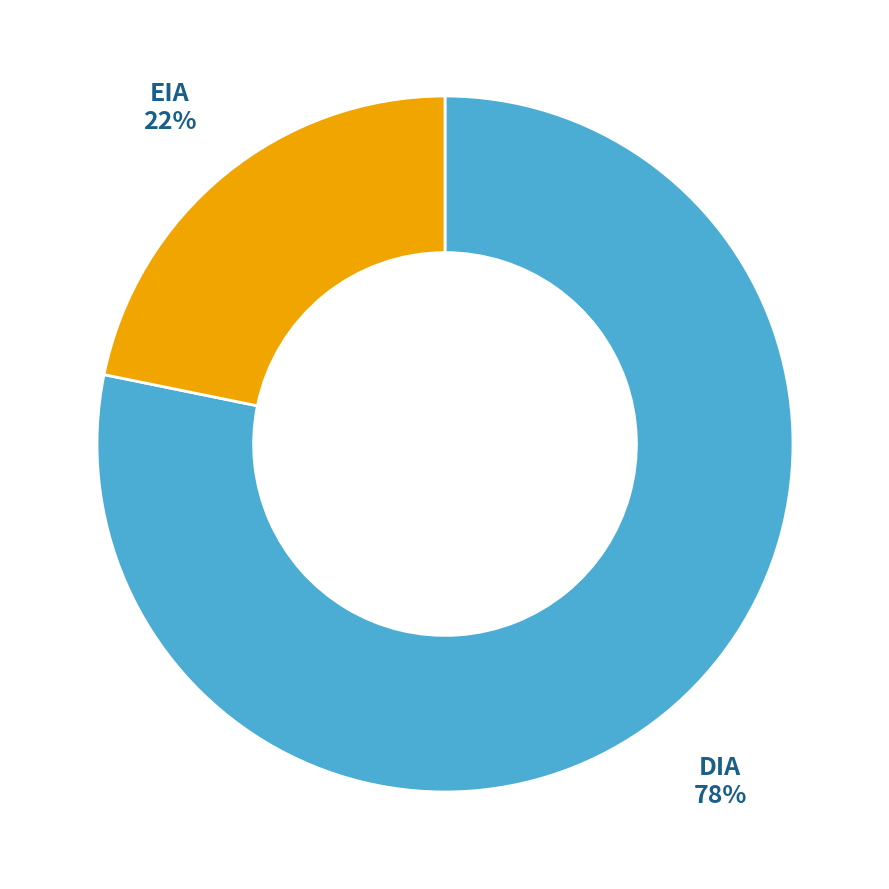

Count the number of slices in the pie.

2